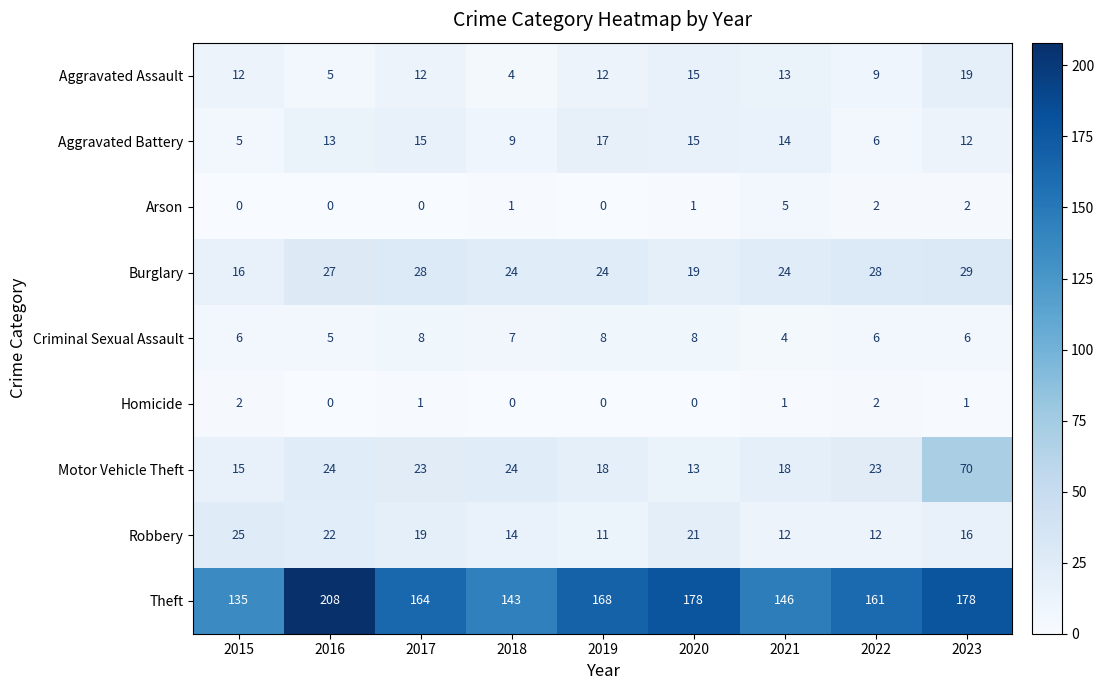

How many distinct data groups are displayed?

9